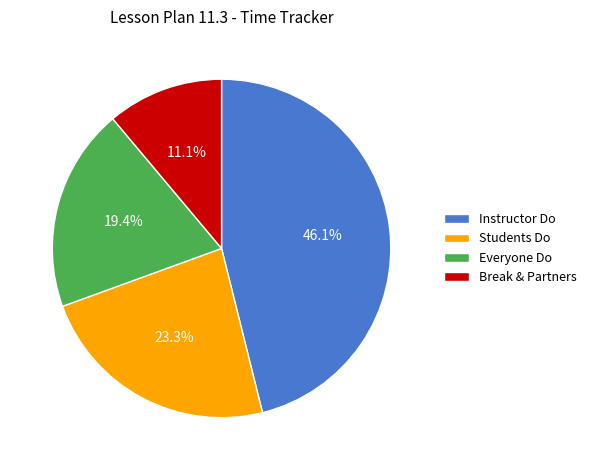

Between Instructor Do and Everyone Do, which is larger?

Instructor Do